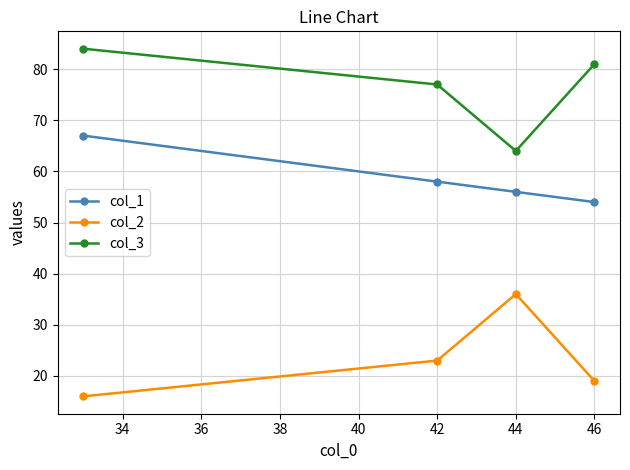

What is the highest value of the col_1 series?

67